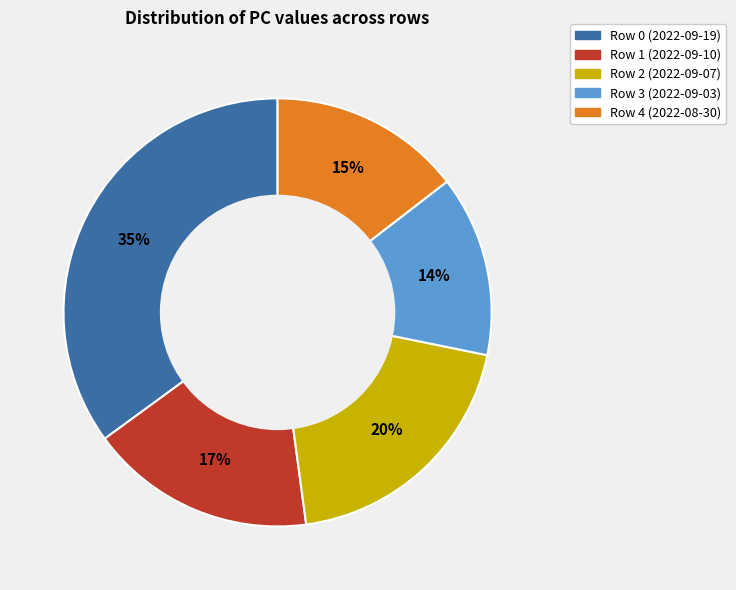

True or false: Row 1 (2022-09-10) accounts for 3% of the total.

False